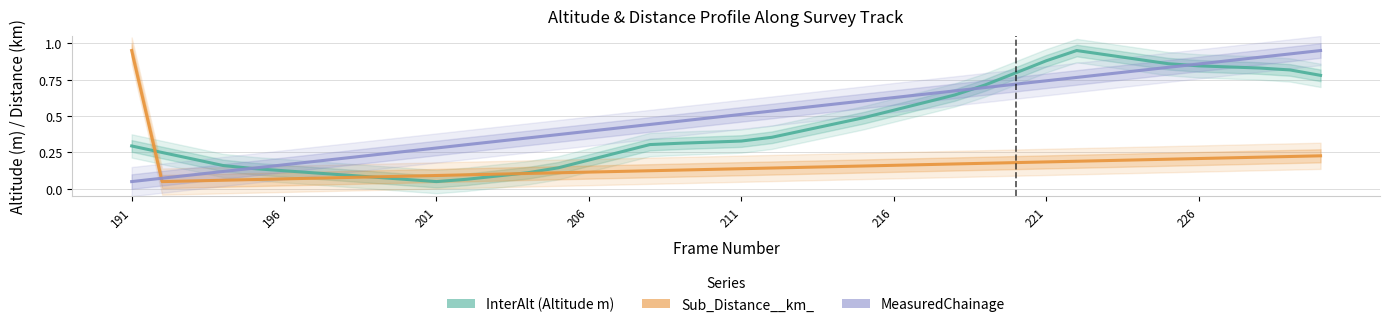

What is the sum of all InterAlt (Altitude m) values?

17.3